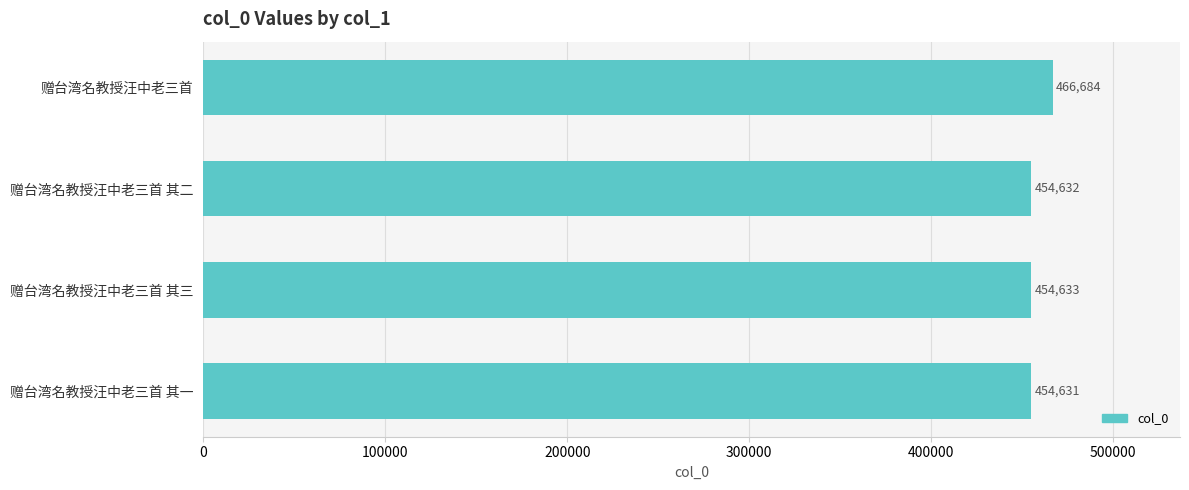

What is the average value?

457645